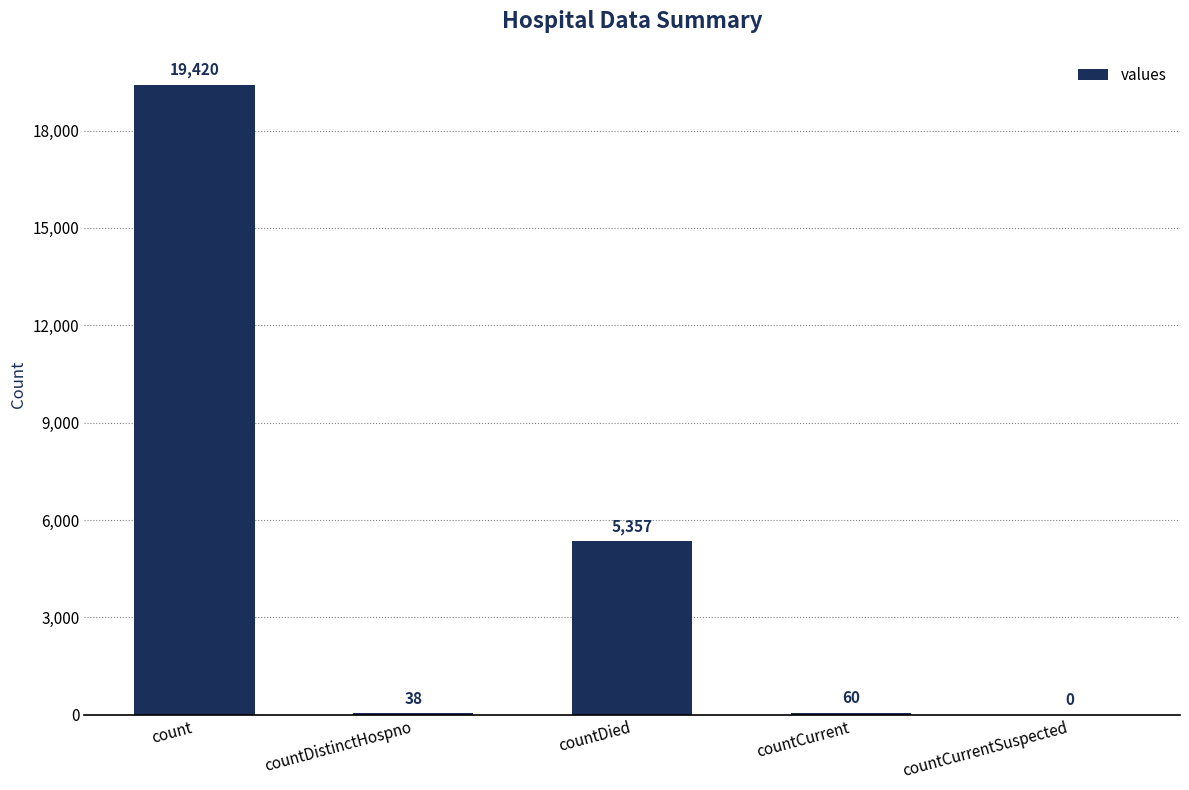

Does the chart contain stacked bars?

No